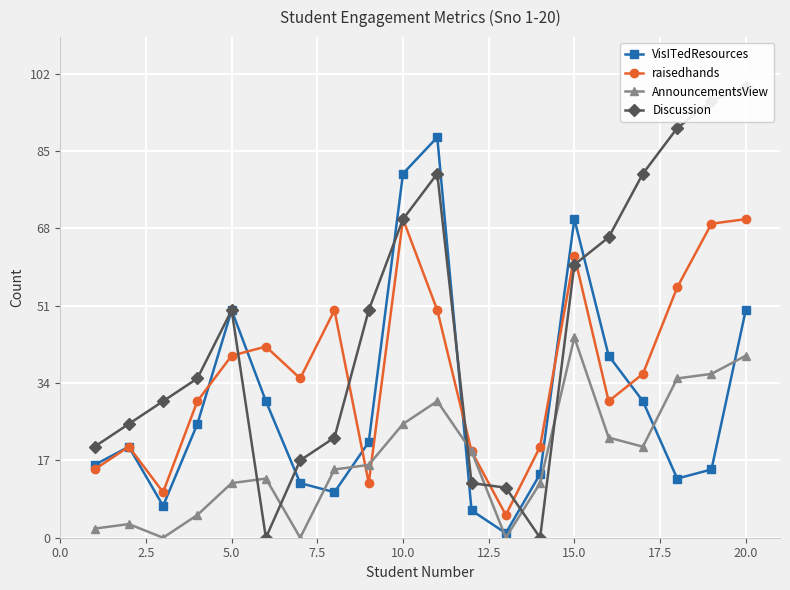

In VisITedResources, how many points are lower than both neighbors (excluding endpoints)?

4